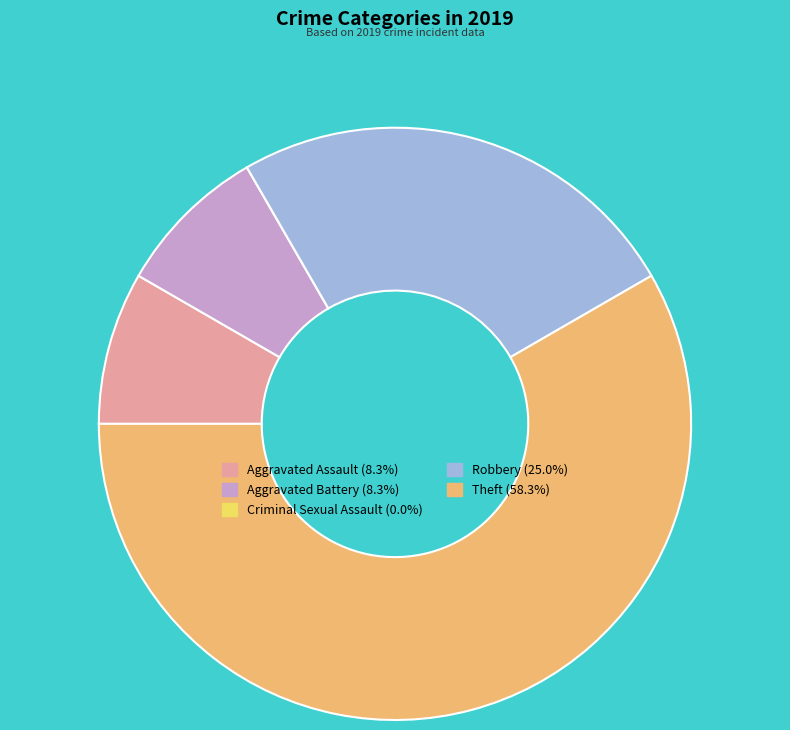

Combined, do Aggravated Battery and Aggravated Assault account for over 50%?

No